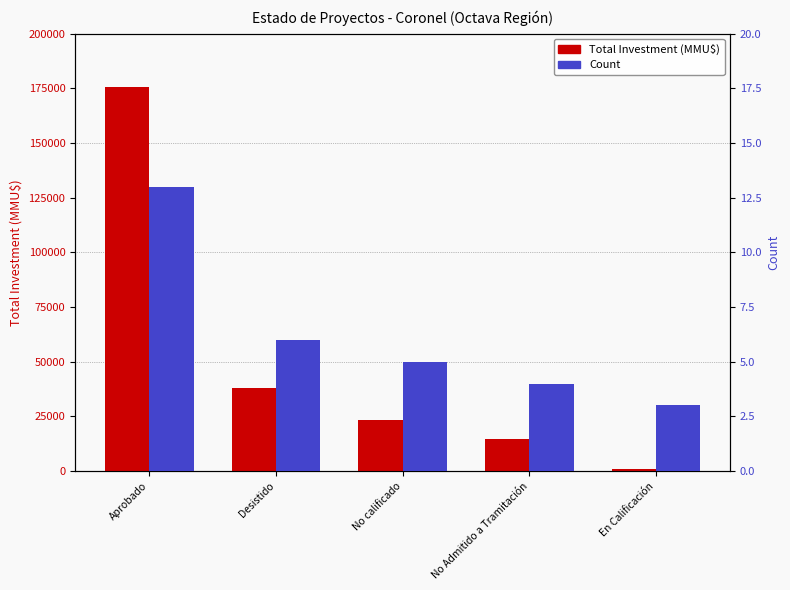

The value of Total Investment (MMU$) at No Admitido a Tramitación is 14500. True or false?

True